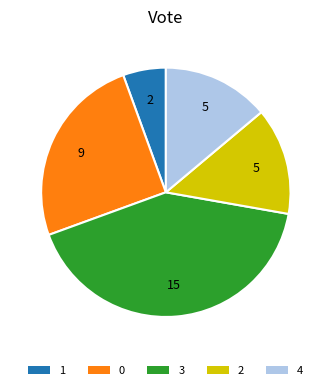

Is there a majority slice in this chart?

No